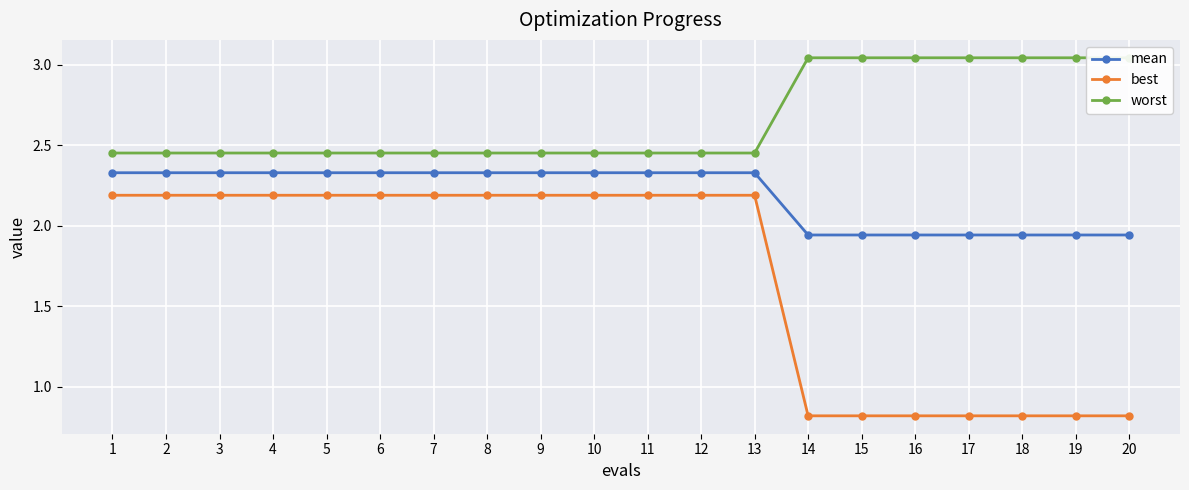

Is this an area chart (filled region under the line)?

No